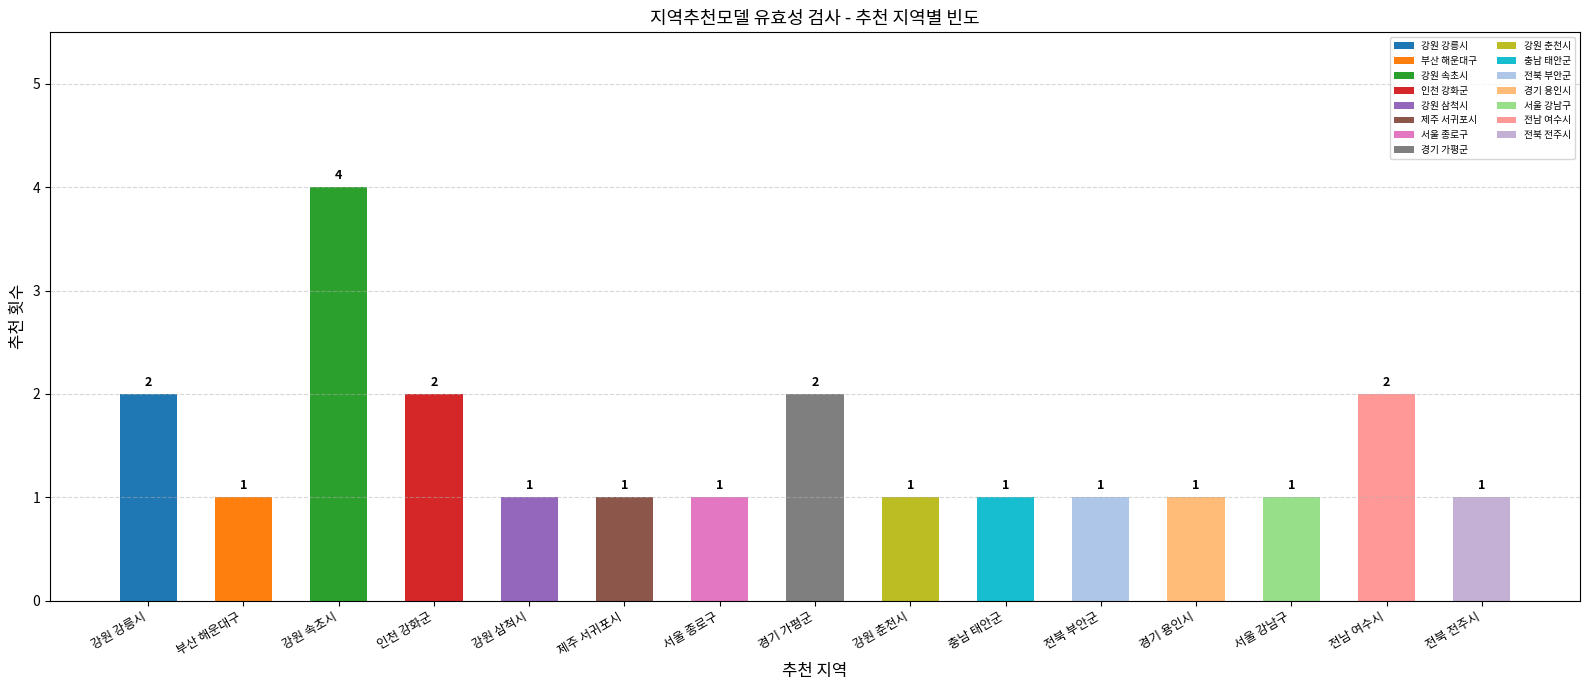

Reading right to left, transcribe all the data shown in this chart.

1	2	1	1	1	1	1	2	1	1	1	2	4	1	2